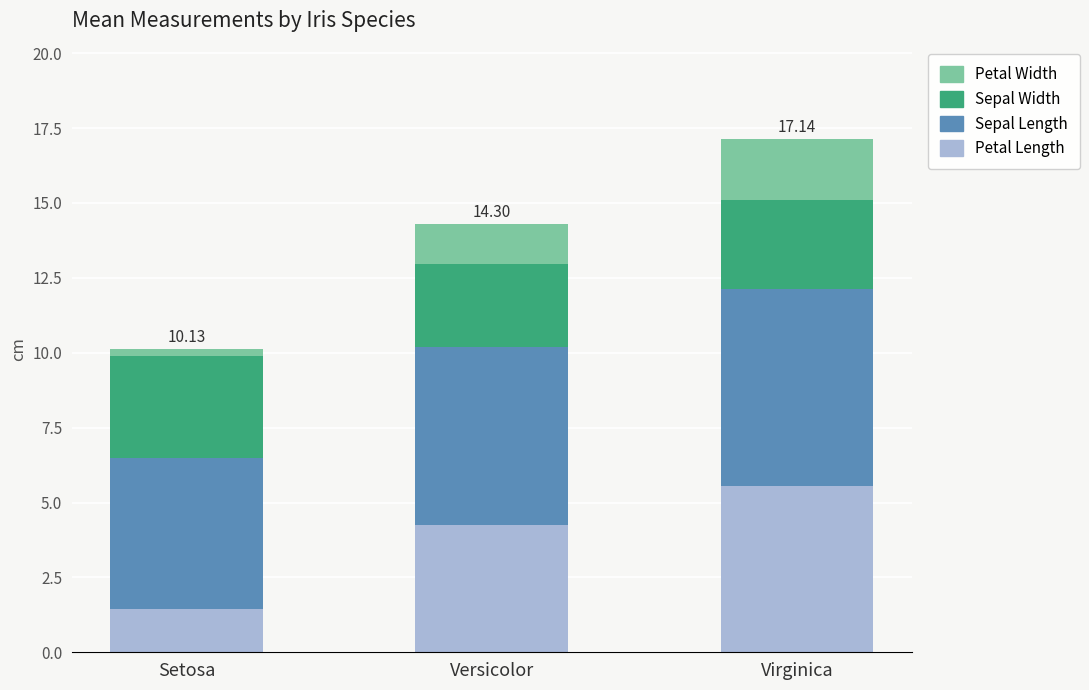

What is the total value across all series at Versicolor?

14.3